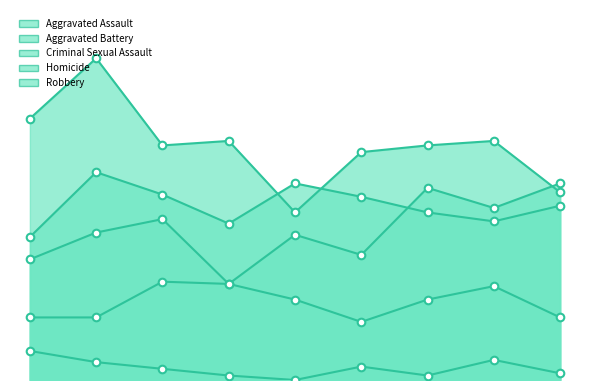

What is the total value across all series at 2023?

281